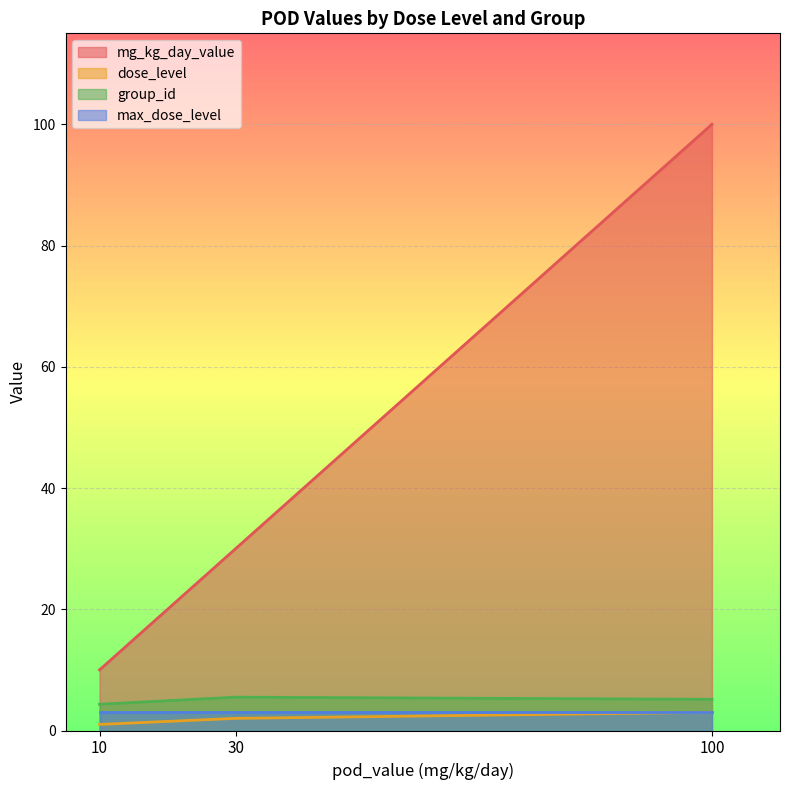

Is it true that dose_level equals 2.0 at 30?

True